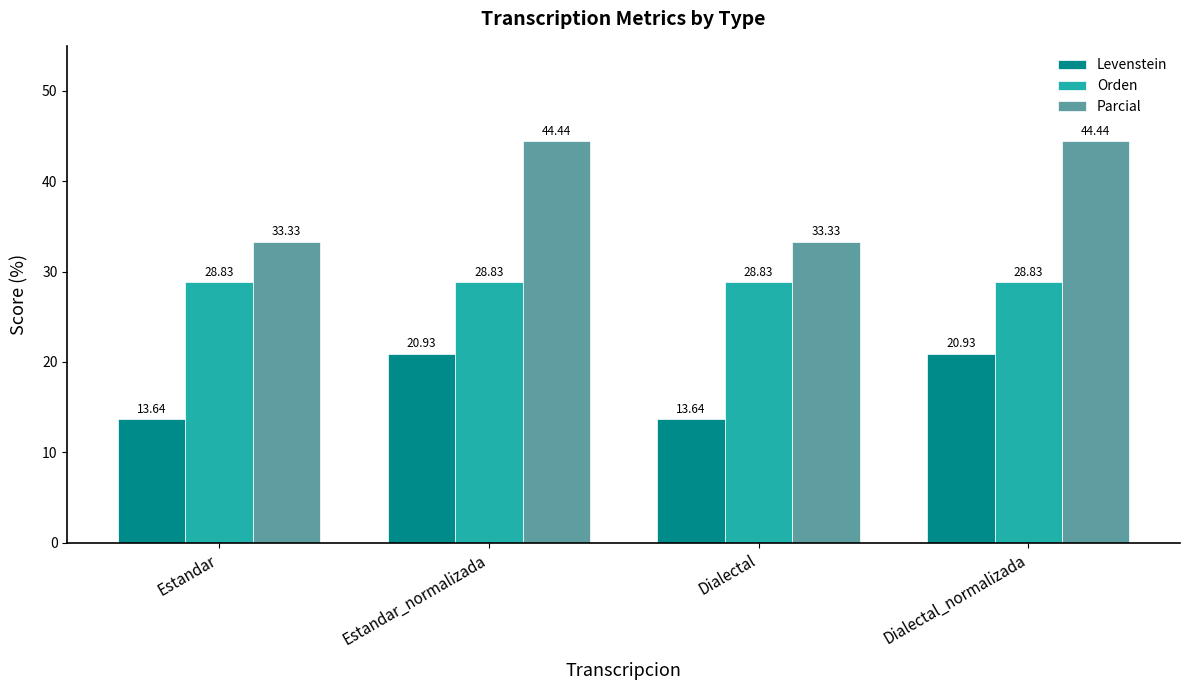

At how many categories does at least one series exceed 27?

4